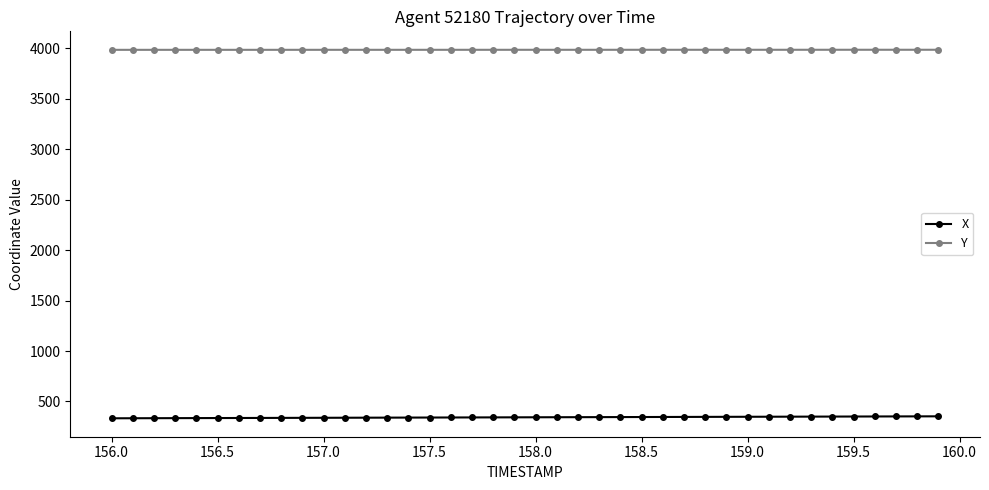

What is the smallest value displayed?

333.3